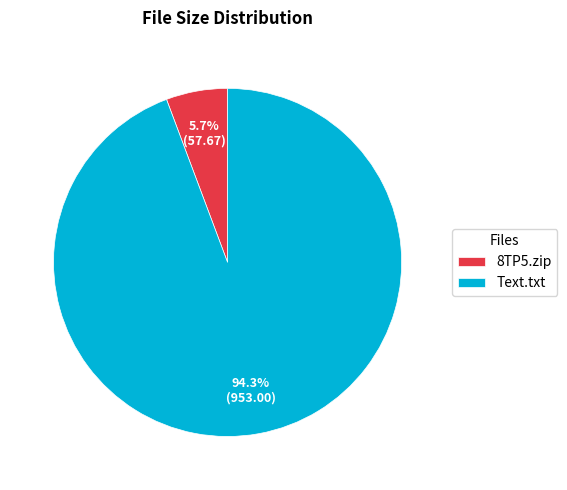

How many segments does this pie chart have?

2